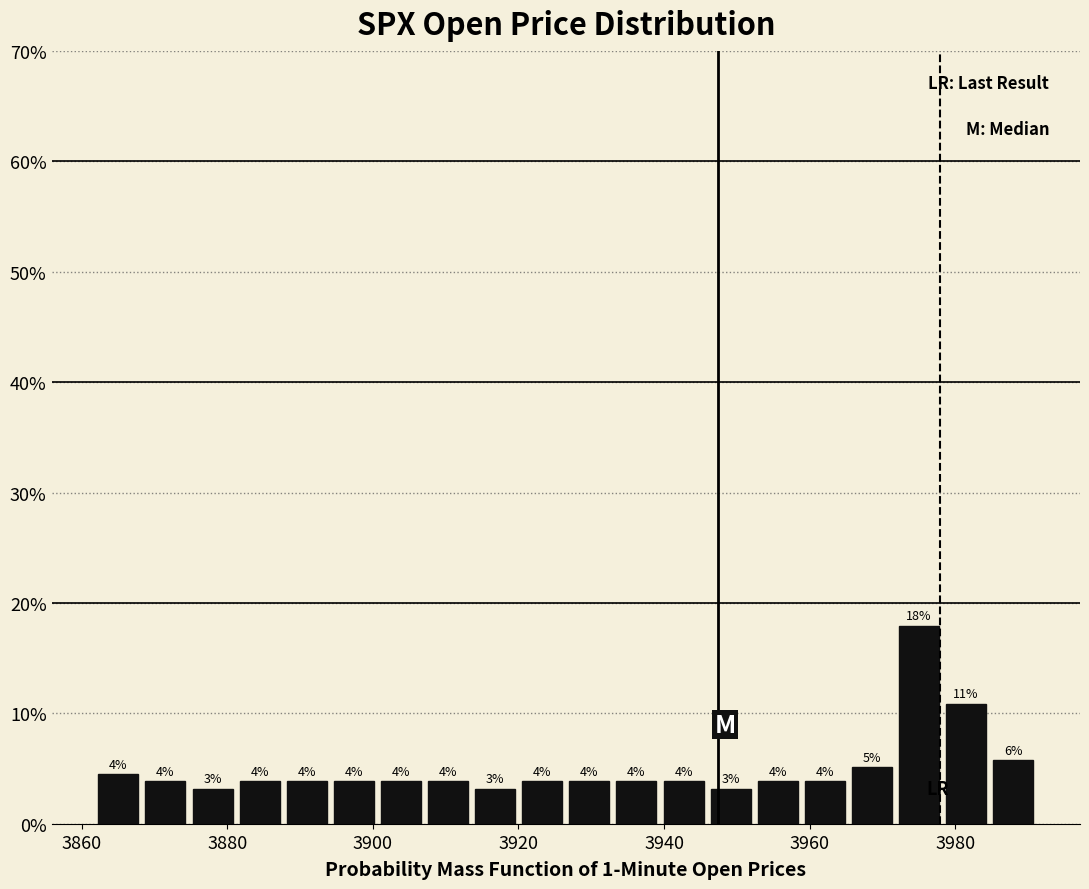

Around what value on the x-axis is the tallest bar? Give the approximate position of its centre, as read against the axis.

3976